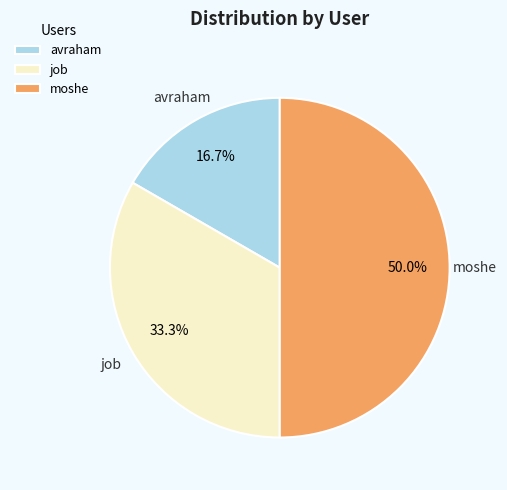

What percentage is the moshe slice, to the nearest percent?

50%